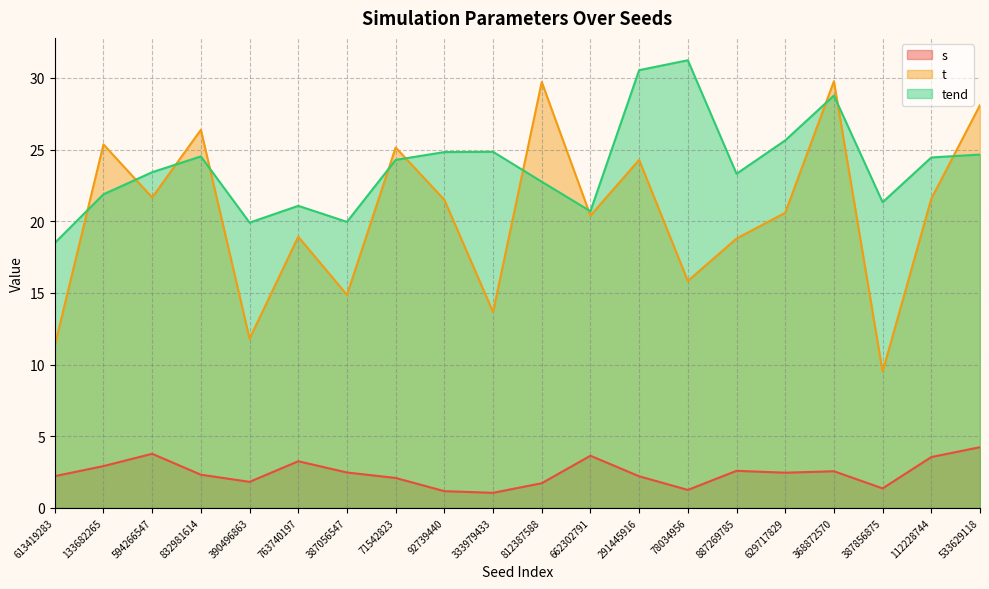

Reading left to right, what are all the values shown in this chart?

s: 613419283=2.2	133682265=2.9	594266547=3.8	832981614=2.3	390496863=1.8	763740197=3.3	387056547=2.5	71542823=2.1	92739440=1.2	333979433=1.0	812387588=1.7	662302791=3.6	291445916=2.2	78034956=1.2	887269785=2.6	629717829=2.5	368872570=2.6	387856875=1.4	112228744=3.5	533629118=4.2
t: 613419283=11.3	133682265=25.4	594266547=21.7	832981614=26.4	390496863=11.8	763740197=18.9	387056547=14.9	71542823=25.1	92739440=21.5	333979433=13.7	812387588=29.7	662302791=20.4	291445916=24.3	78034956=15.8	887269785=18.8	629717829=20.6	368872570=29.8	387856875=9.5	112228744=21.6	533629118=28.1
tend: 613419283=18.5	133682265=21.9	594266547=23.4	832981614=24.5	390496863=19.9	763740197=21.1	387056547=20.0	71542823=24.3	92739440=24.8	333979433=24.8	812387588=22.8	662302791=20.7	291445916=30.5	78034956=31.2	887269785=23.3	629717829=25.6	368872570=28.8	387856875=21.3	112228744=24.5	533629118=24.7